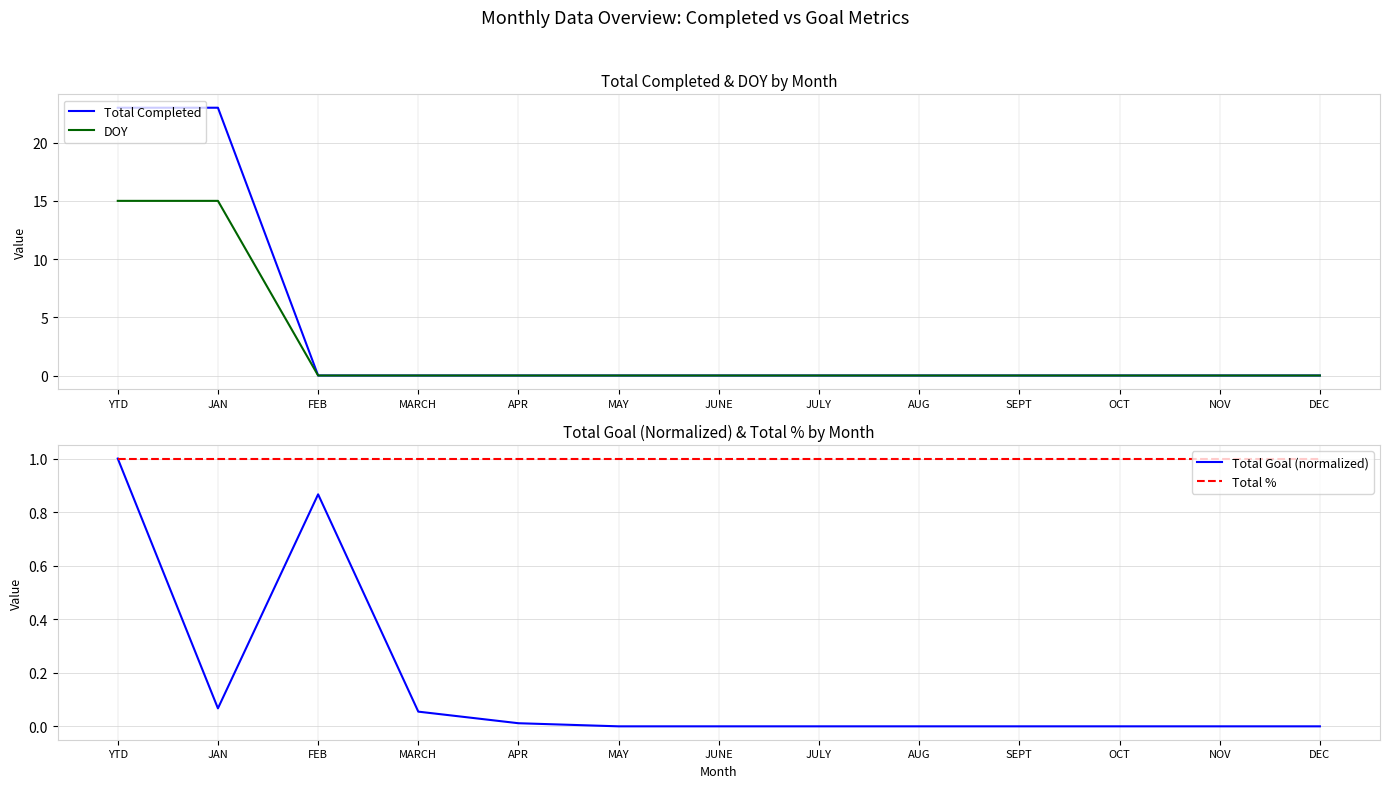

The Total Goal (normalized) series shows 1.0 at YTD. True or false?

True